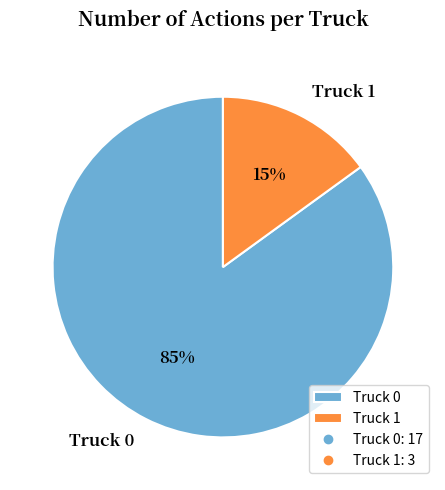

Which slice is the largest?

Truck 0